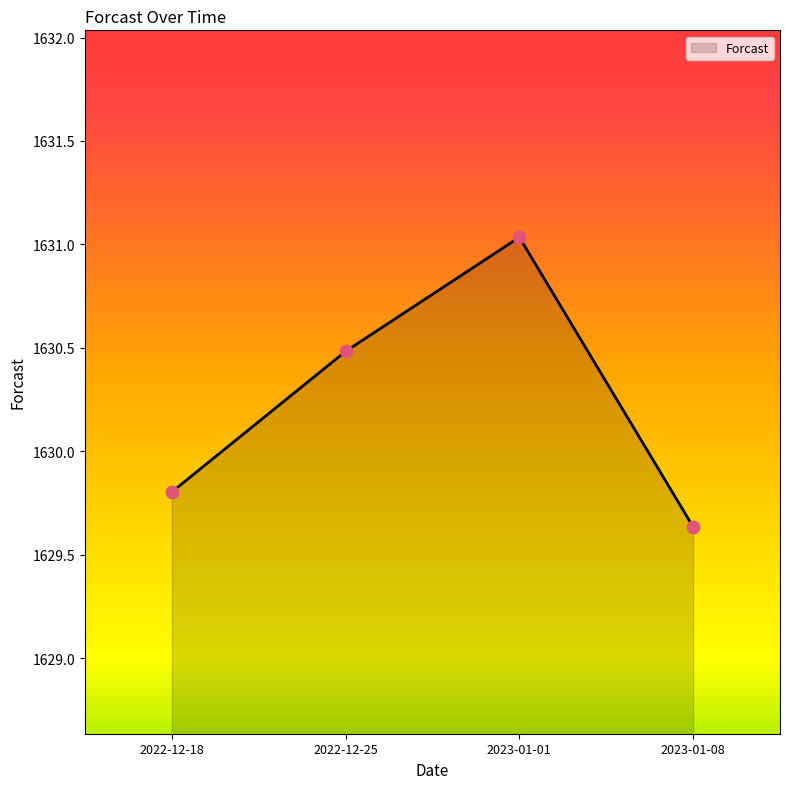

Approximately how many times larger is the value at 2022-12-18 compared to 2023-01-08?

1.0